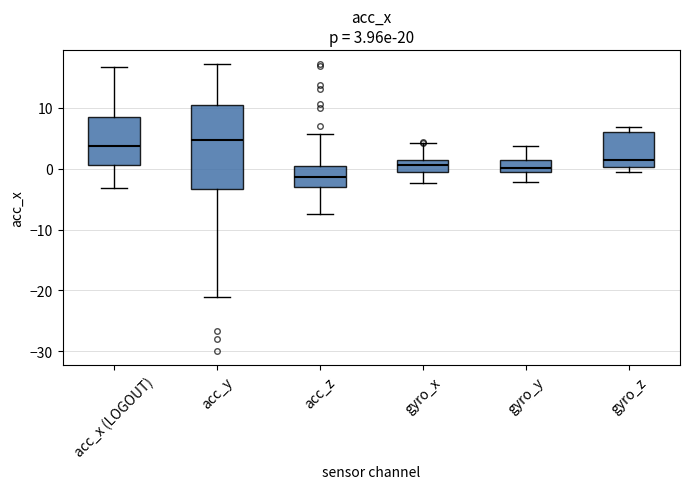

Which box's median line is the lowest?

acc_z